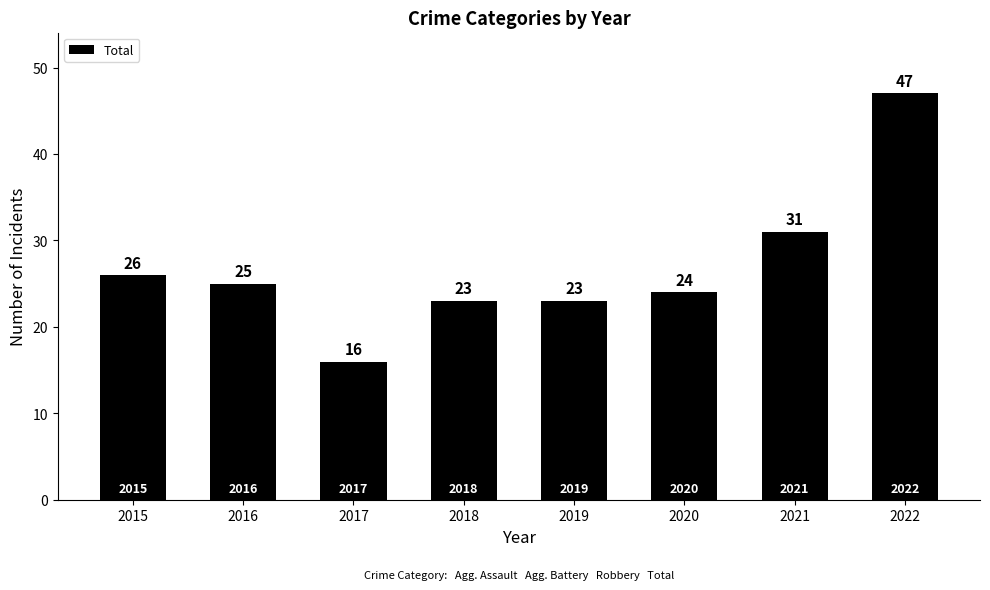

Reading left to right, extract all data points from this chart.

2015=26	2016=25	2017=16	2018=23	2019=23	2020=24	2021=31	2022=47